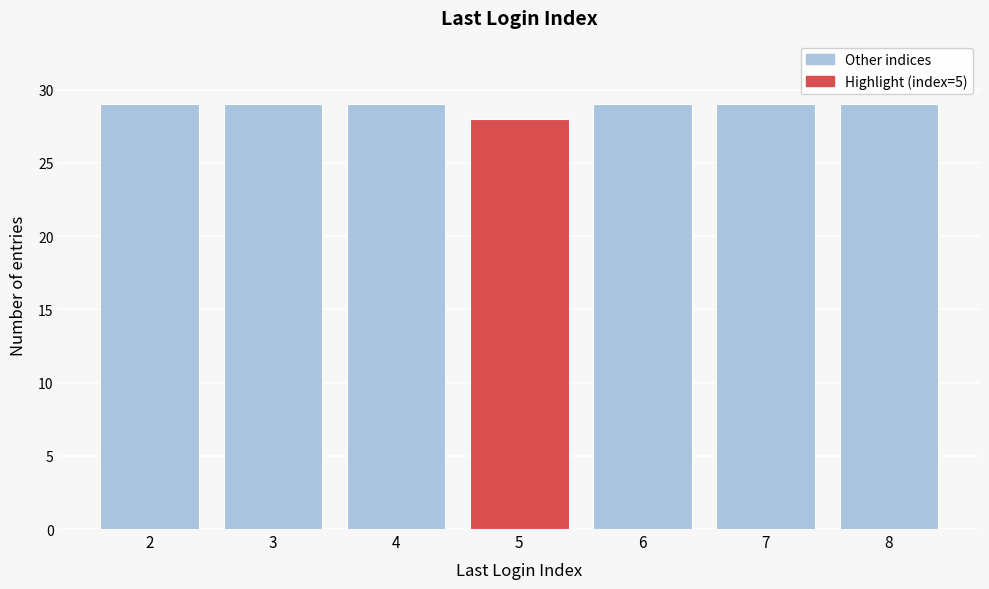

Reading left to right, what are all the values shown in this chart?

2=29	3=29	4=29	5=28	6=29	7=29	8=29